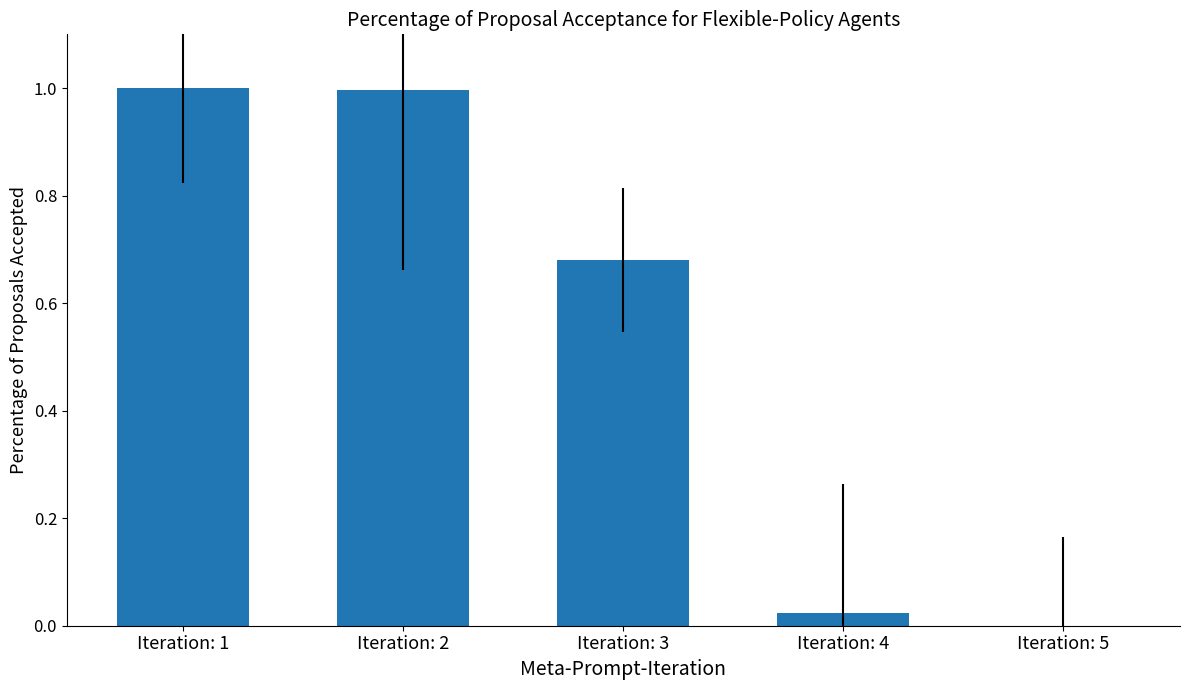

How many series are shown in this chart?

1